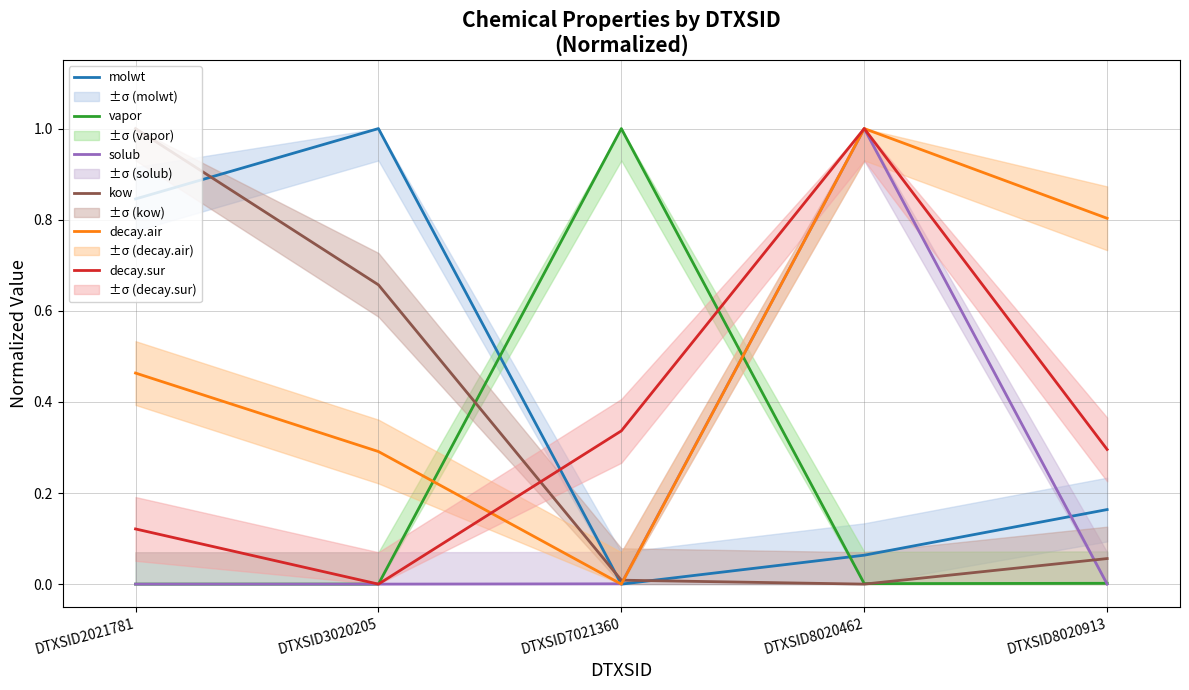

What is the value of the solub point at the 4th from the left?

1.0